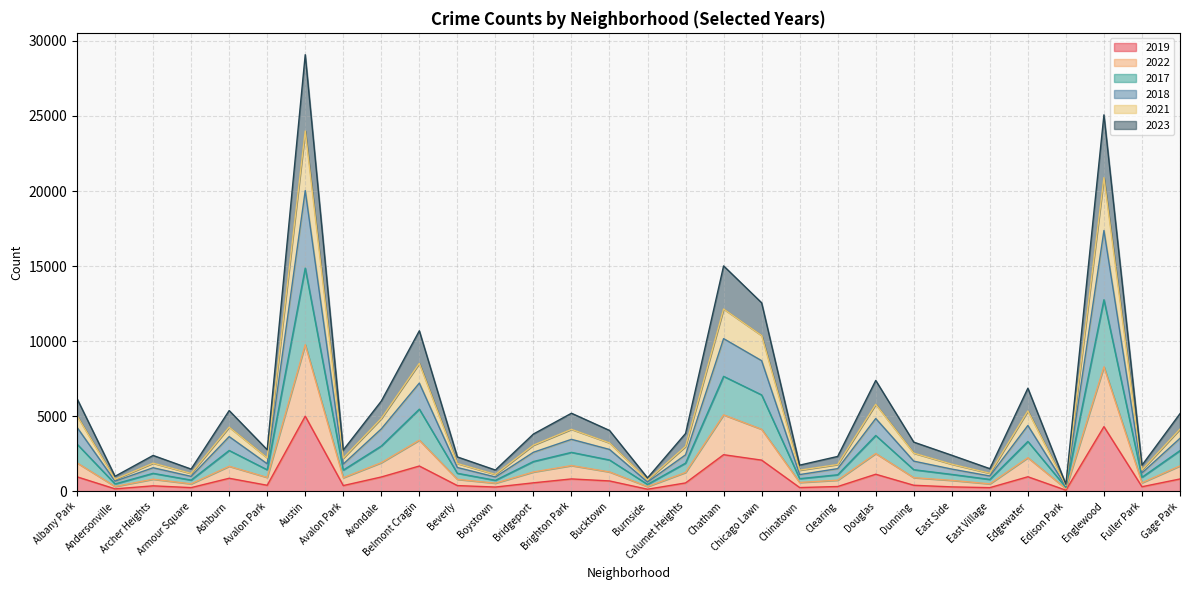

At which category is the sum across all series the highest?

Austin